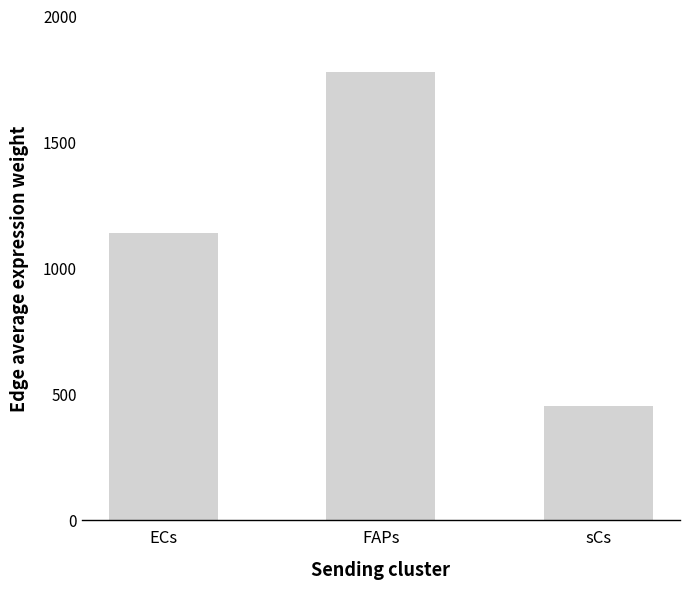

Does the chart contain any negative values?

No